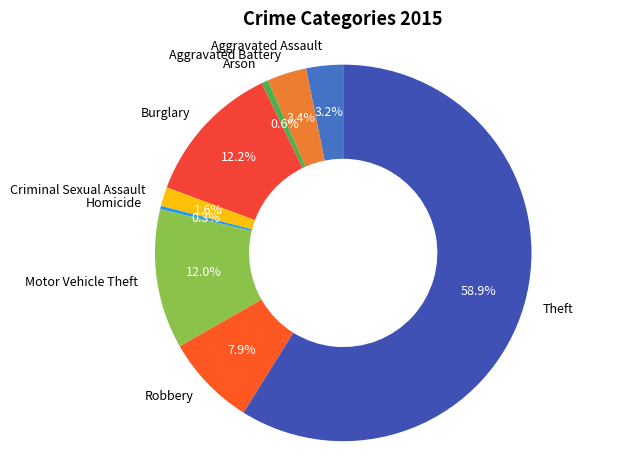

Approximately how many times larger is the value at Robbery compared to Aggravated Assault?

2.5